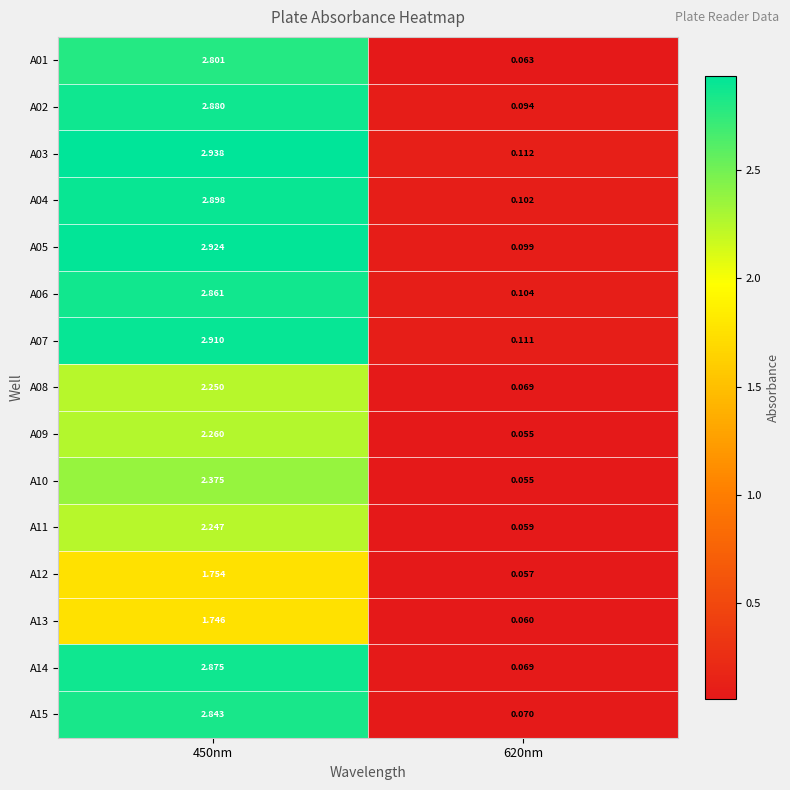

How many data points does each series have?

2